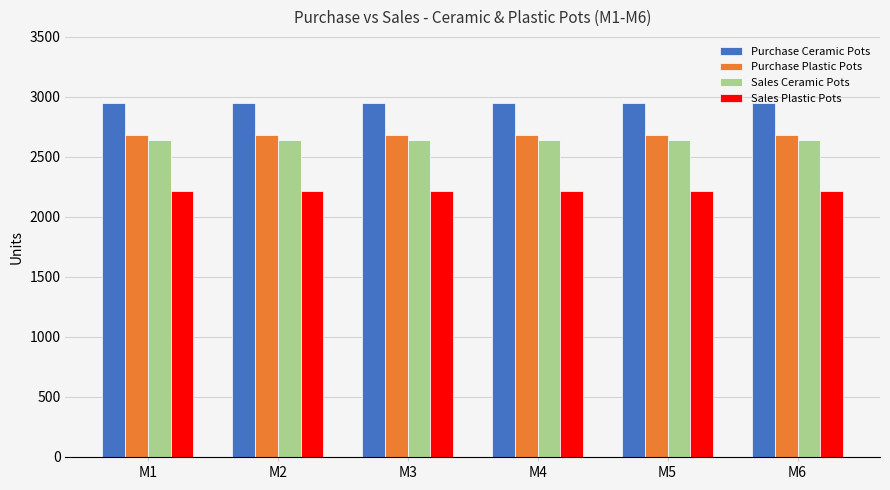

How many series are shown in this chart?

4